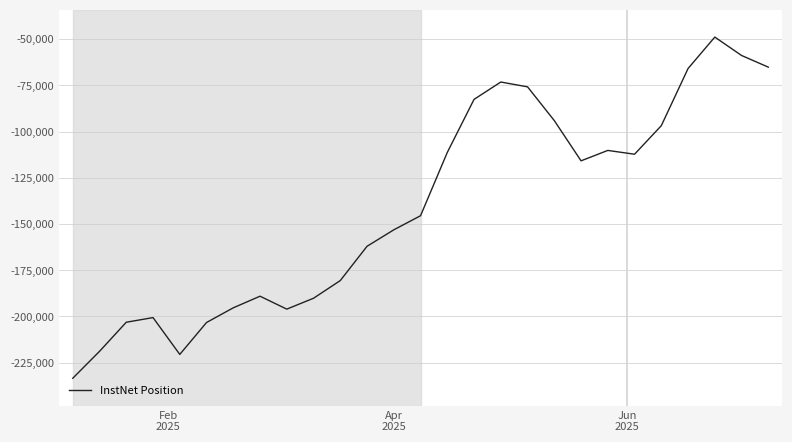

What is the sum of all values?

-3802011